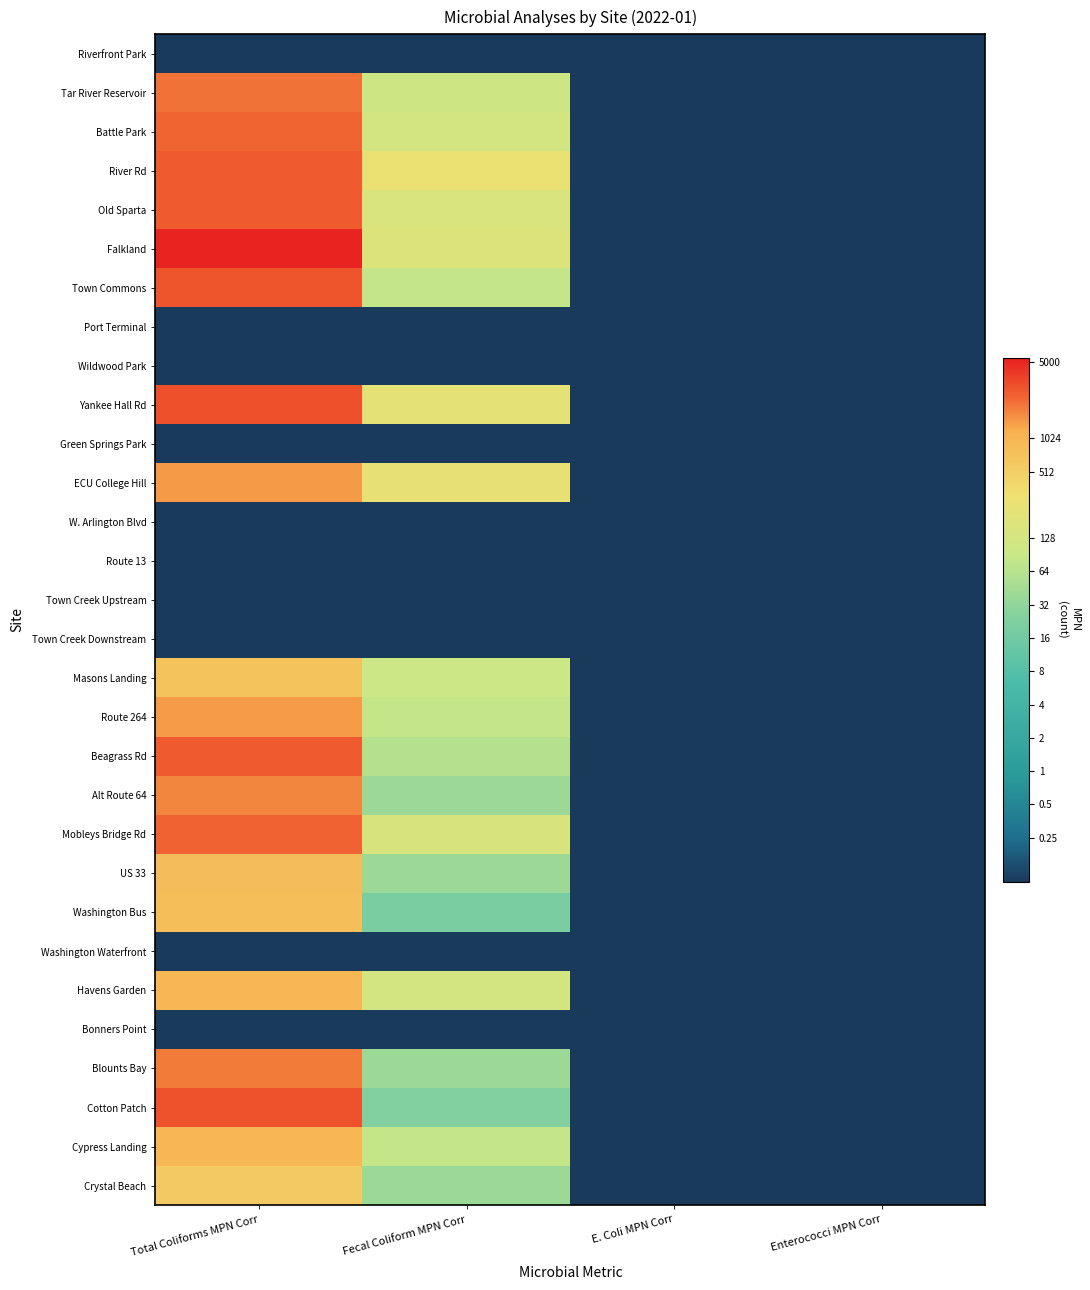

At how many categories does at least one series exceed 9?

1